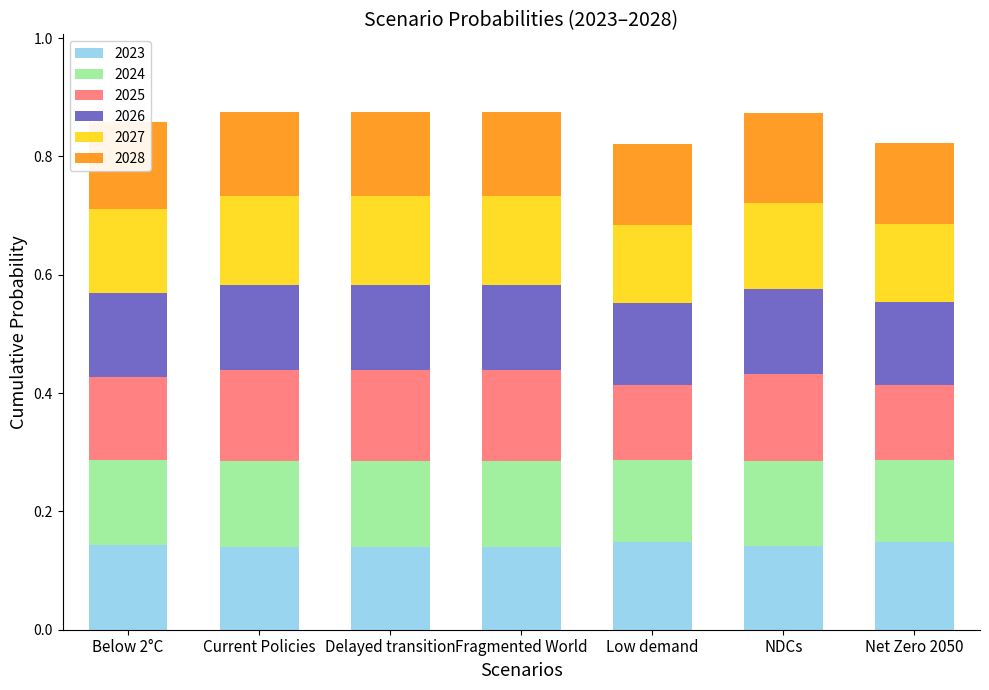

What is the total value across all series at Fragmented World?

0.9